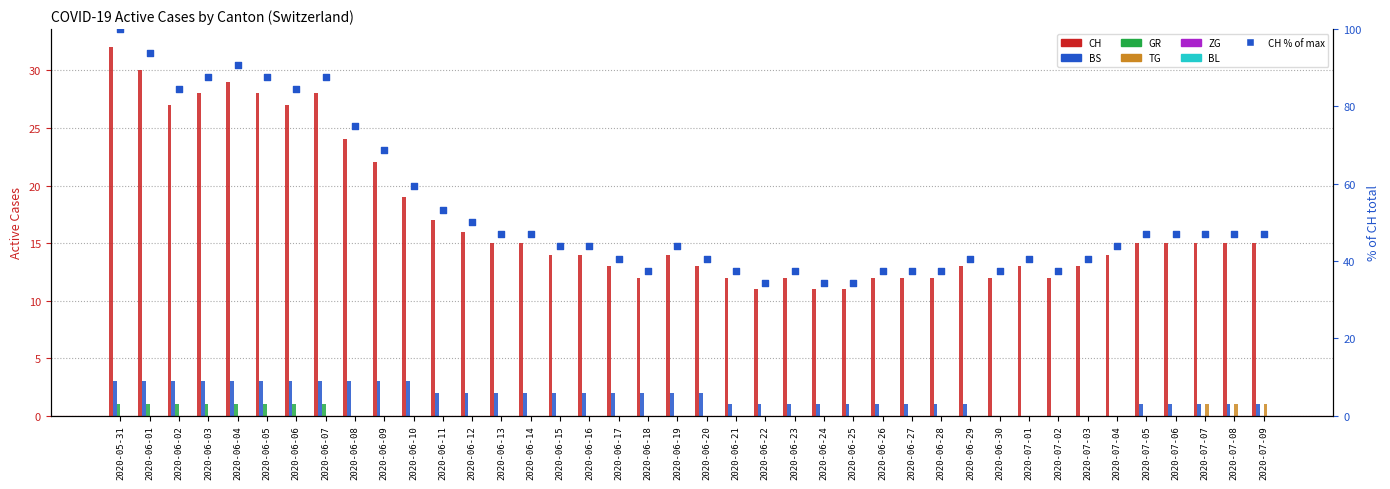

At how many categories does at least one series exceed 0?

40